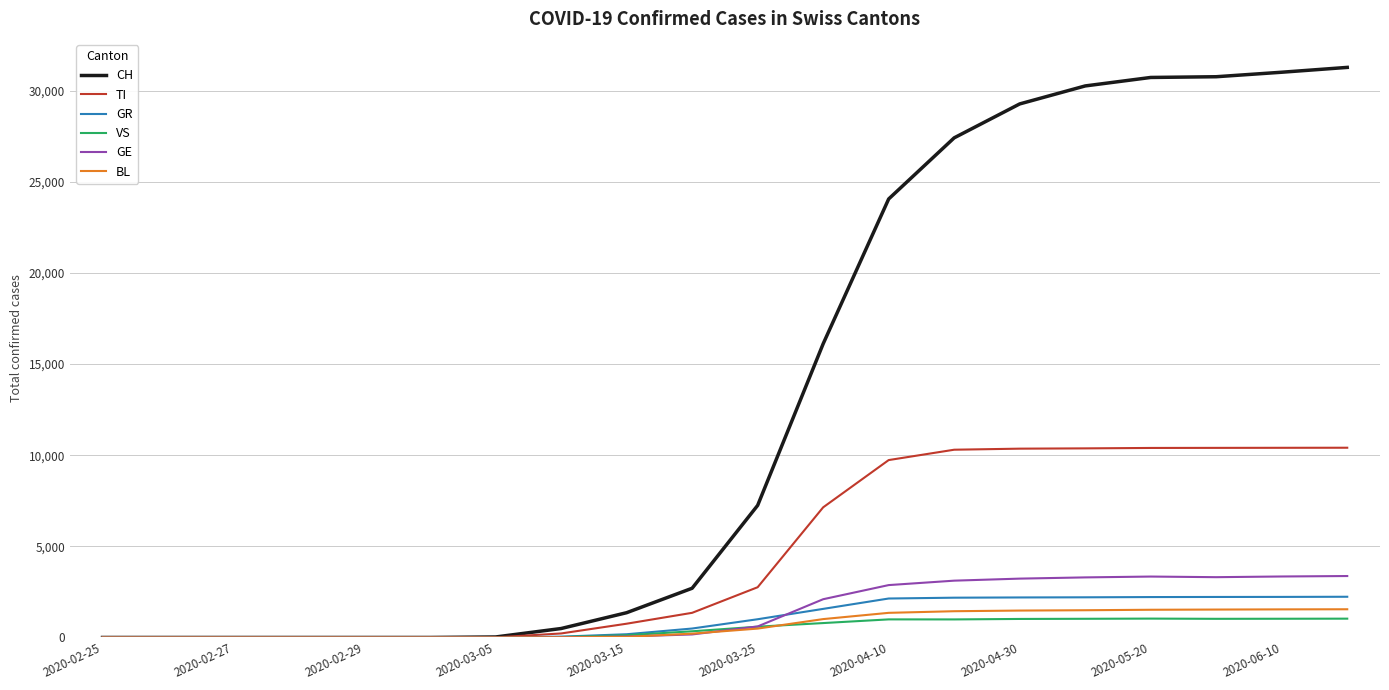

Which series has the largest range (max minus min)?

CH